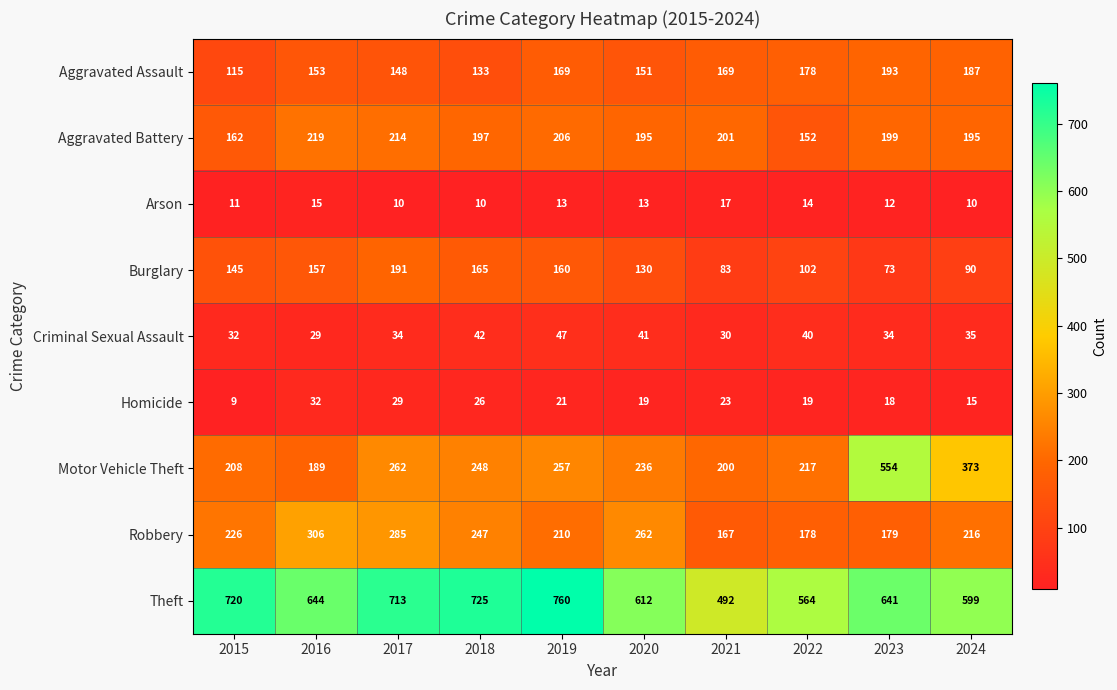

At how many categories does at least one series exceed 514?

9